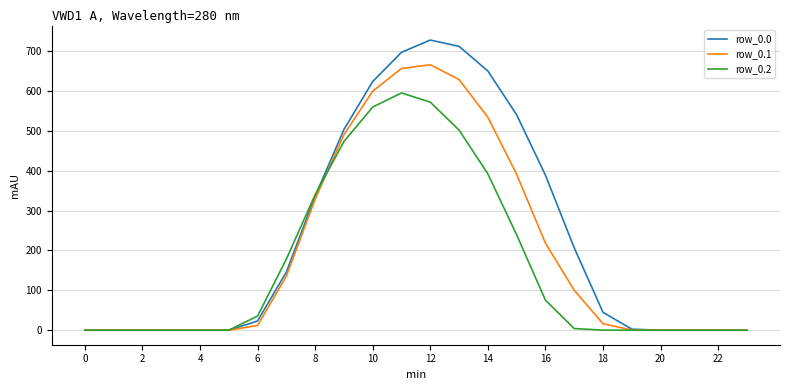

What is the maximum value for row_0.1?

665.6